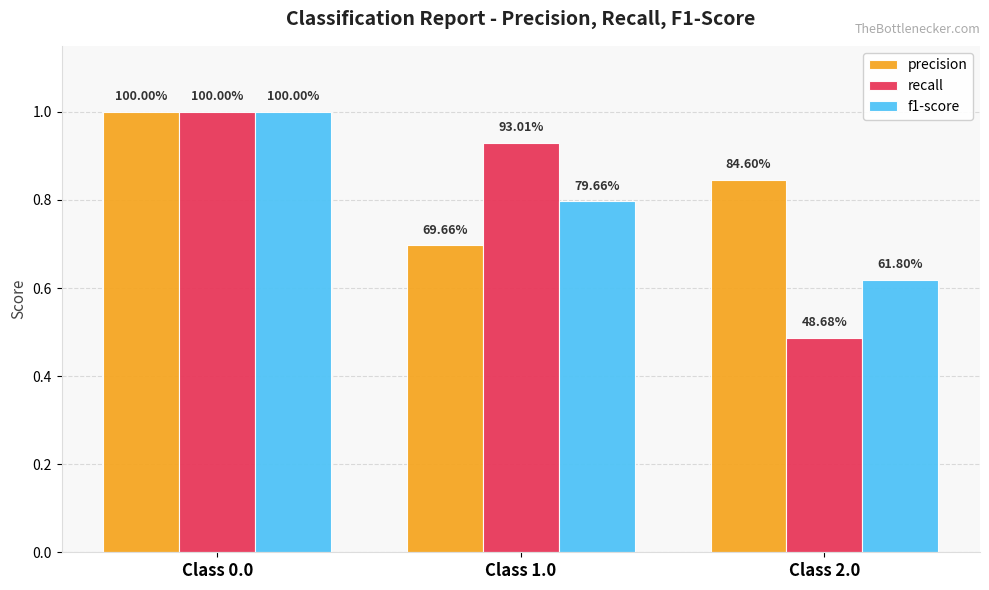

What is the maximum value for recall?

1.0